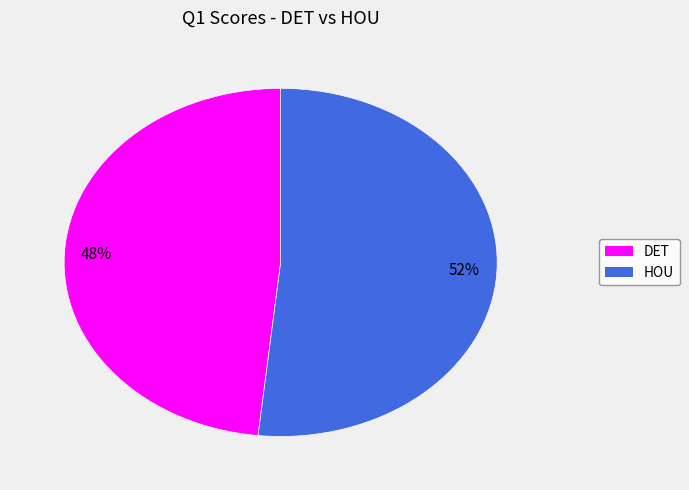

Do DET and HOU together represent more than half of the pie?

Yes